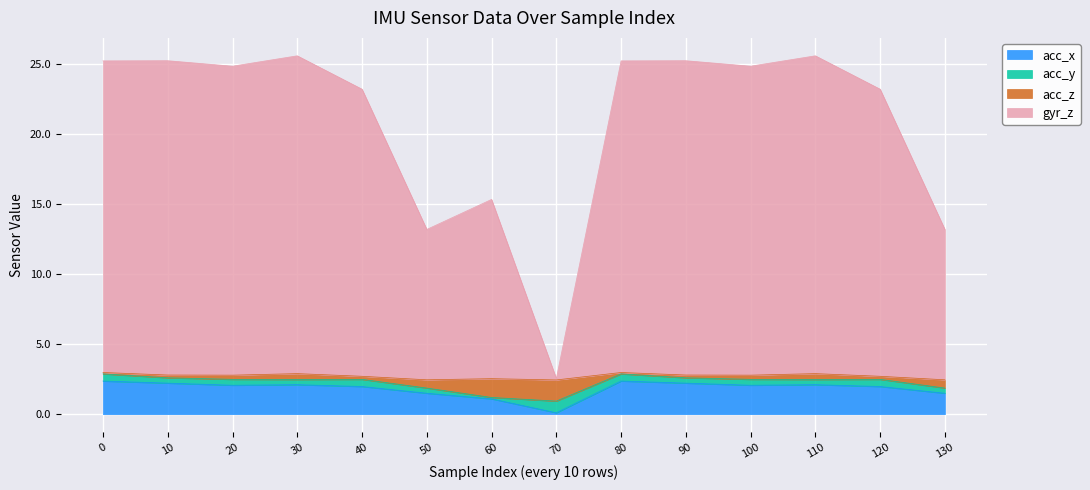

What is the value of the gyr_z point at the 13th from the left?

23.2